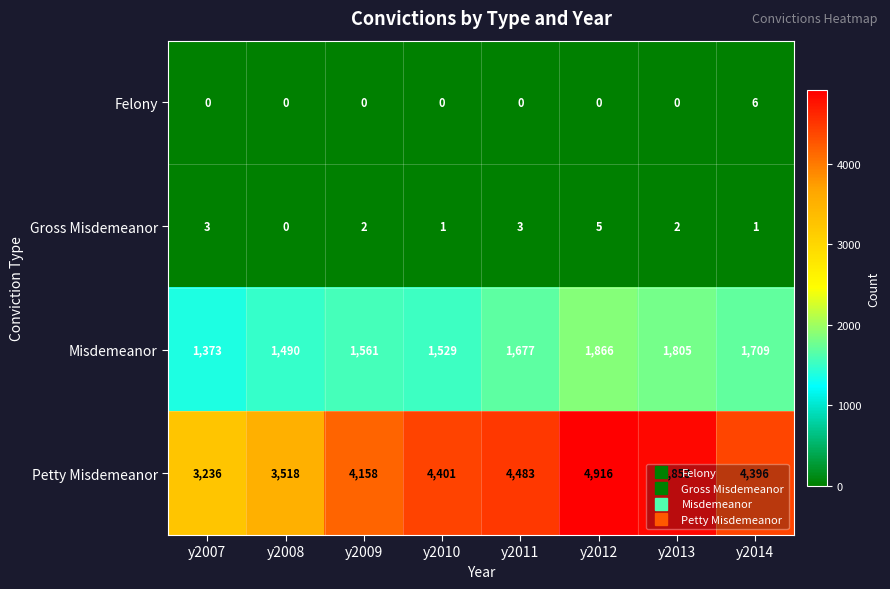

At how many categories does at least one series exceed 3270?

7